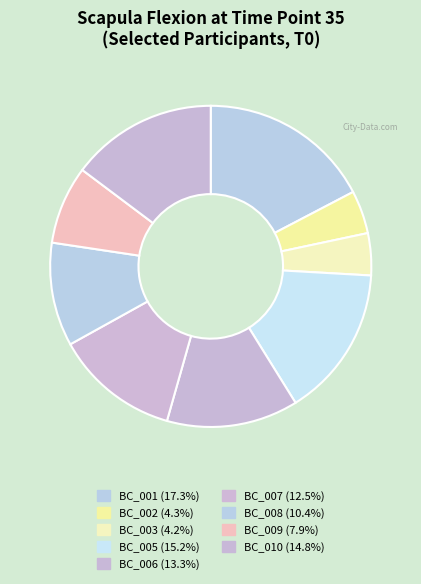

To the nearest percent, what is the difference between the largest and smallest slice percentages?

13%